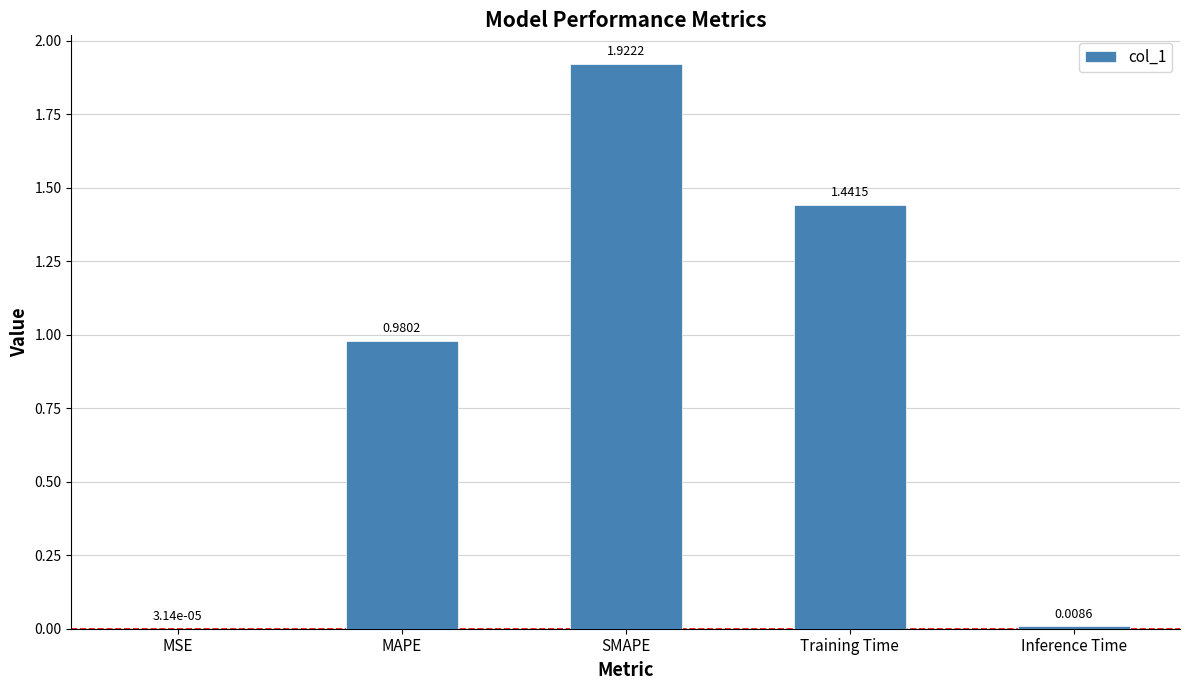

How many categories are shown in the chart?

5